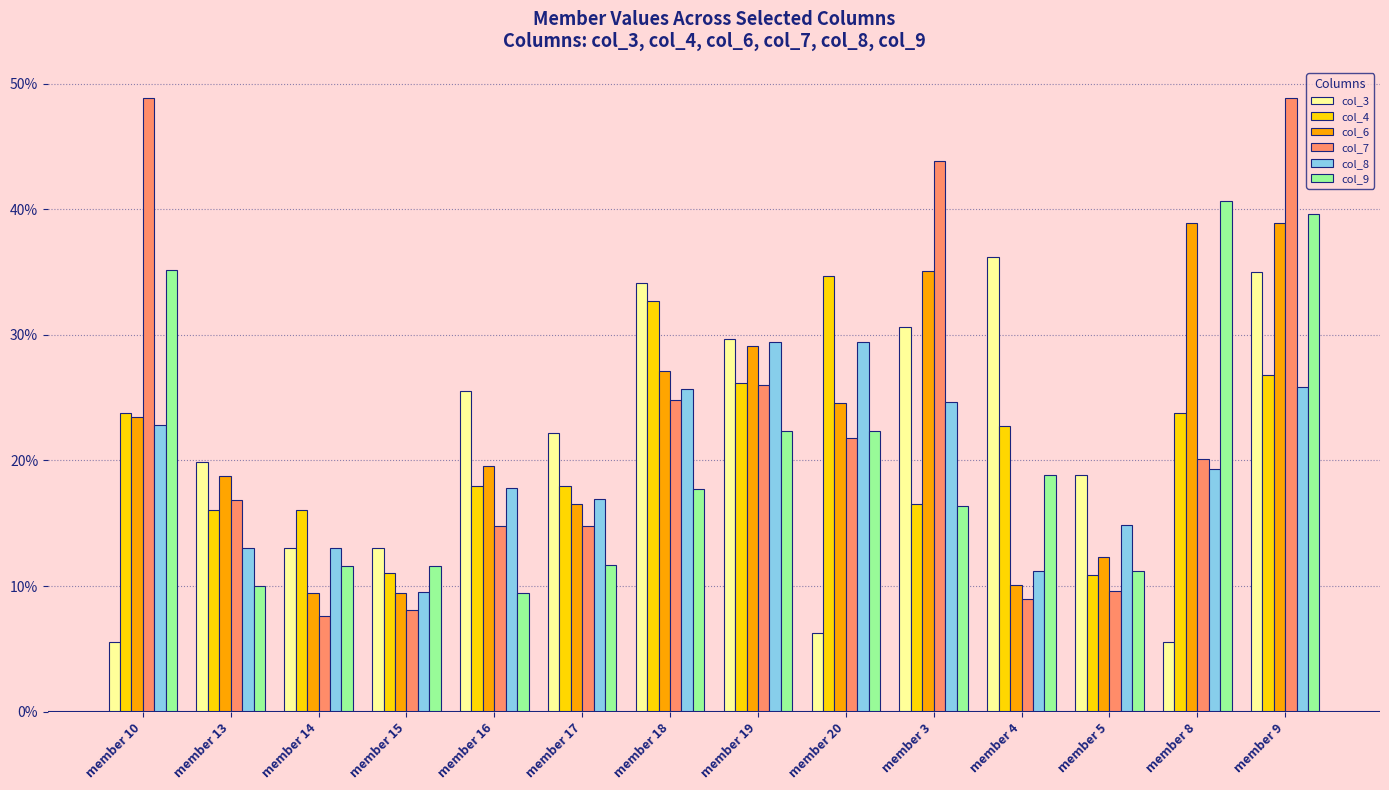

At which label does col_8 first exceed 19?

member 10